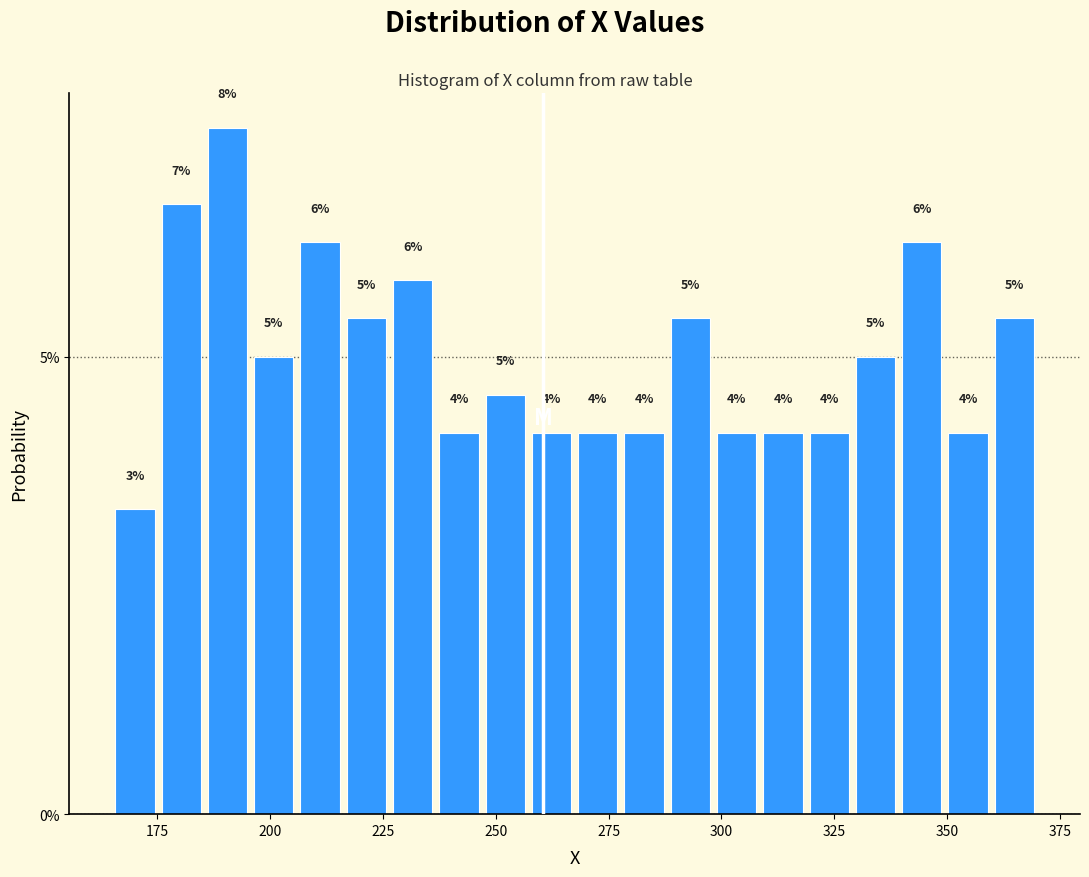

Read against the x-axis, roughly where is the centre of the tallest bar?

190